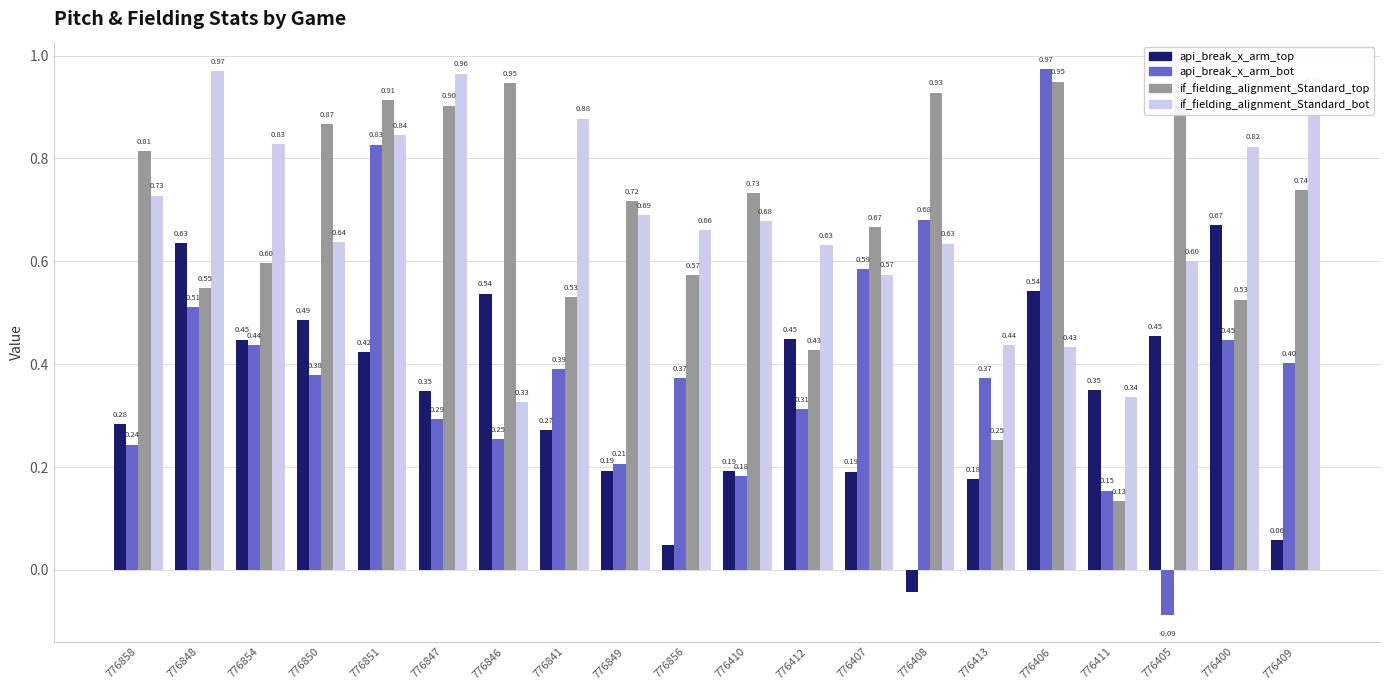

At which label does api_break_x_arm_bot reach its minimum?

776405